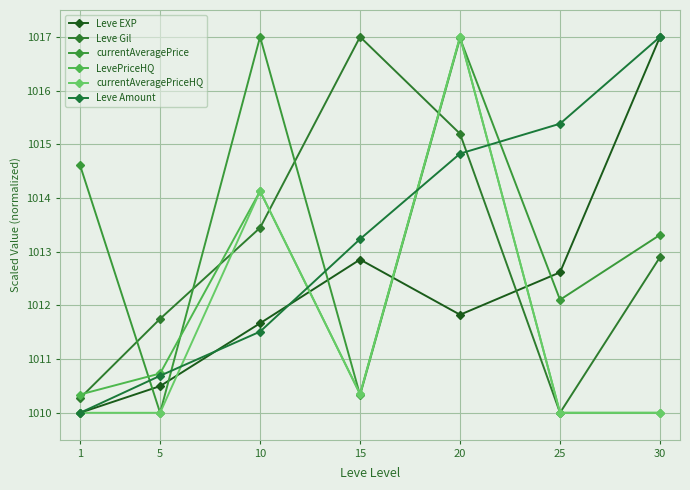

At which category is the sum across all series the highest?

20